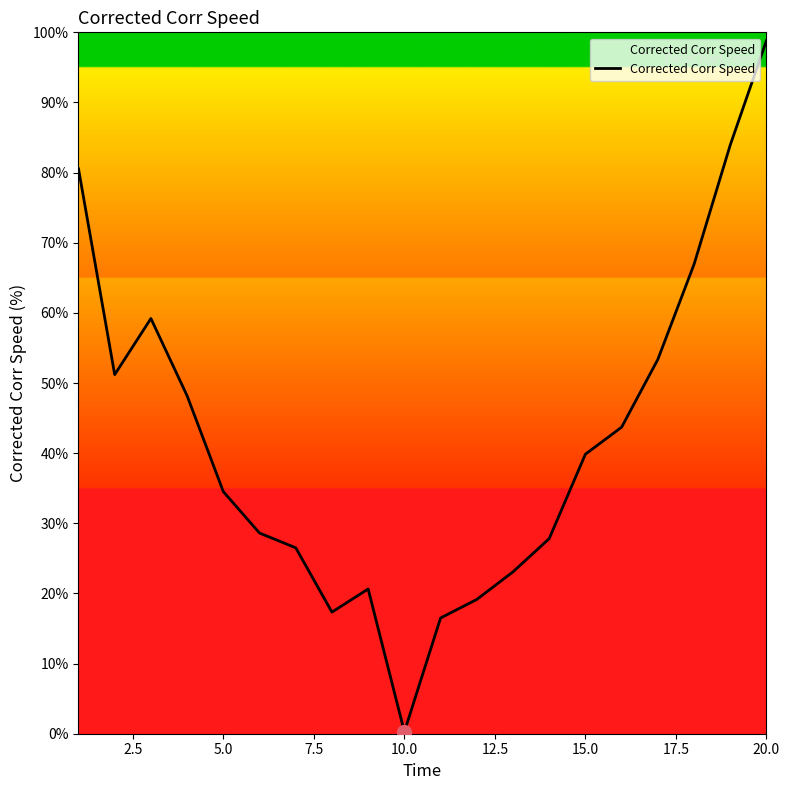

What is the difference between the maximum and minimum values?

98.5